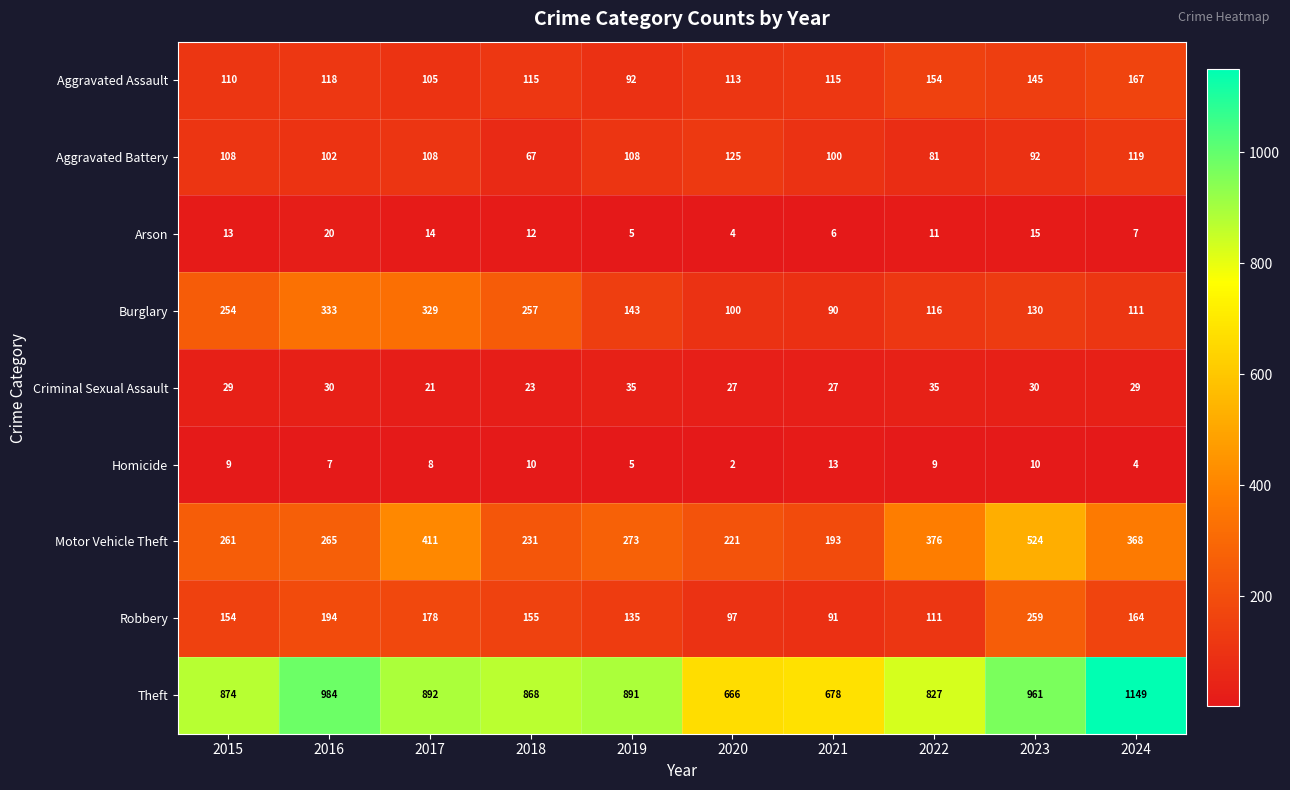

Is it true that Arson equals 4 at 2020?

True